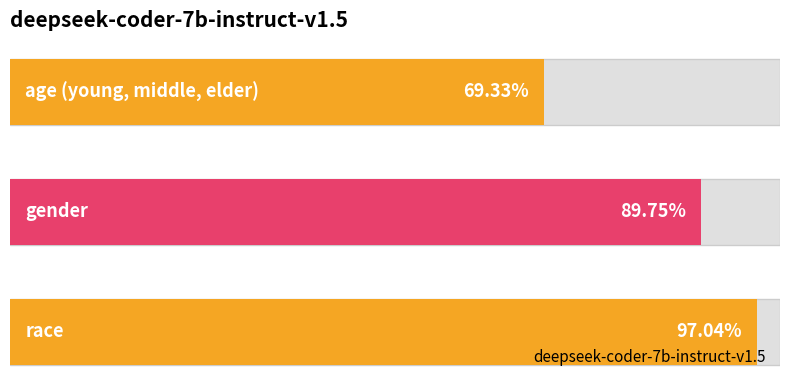

Reading right to left, list all the values displayed in this chart.

2=1.0	1=0.9	0=0.7